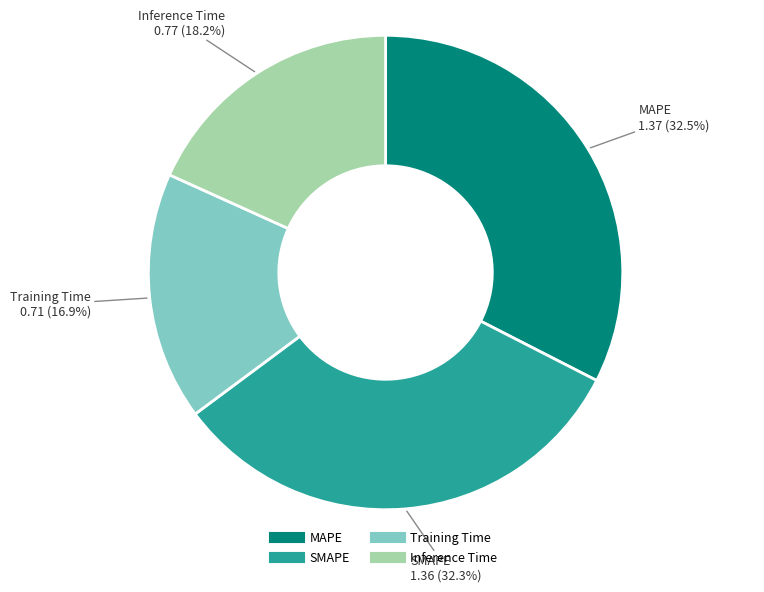

Is there any slice that represents more than half of the pie?

No